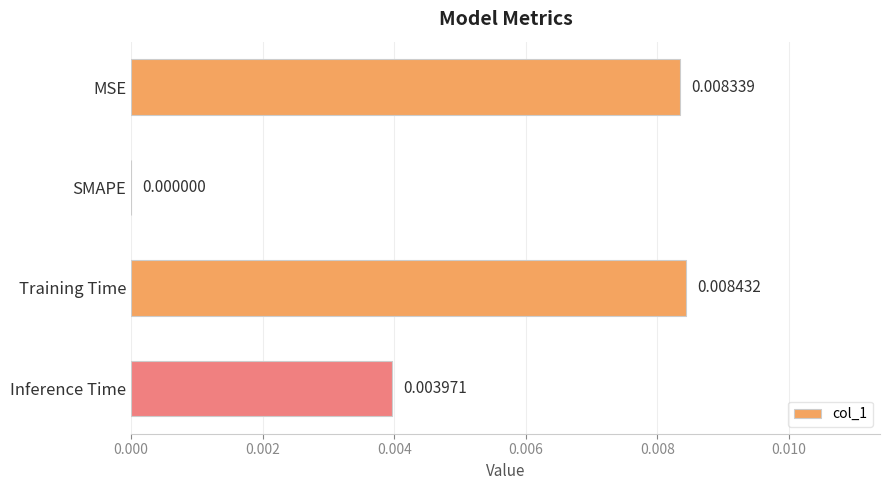

Where is the data nearest to the value 0?

SMAPE